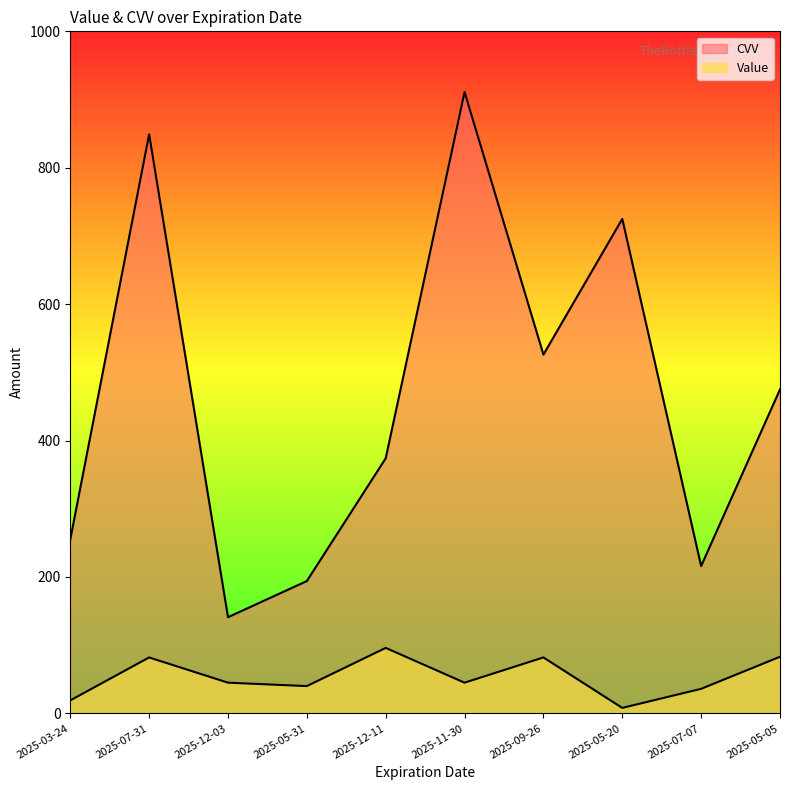

The value of CVV at 2025-05-20 is 458. True or false?

False